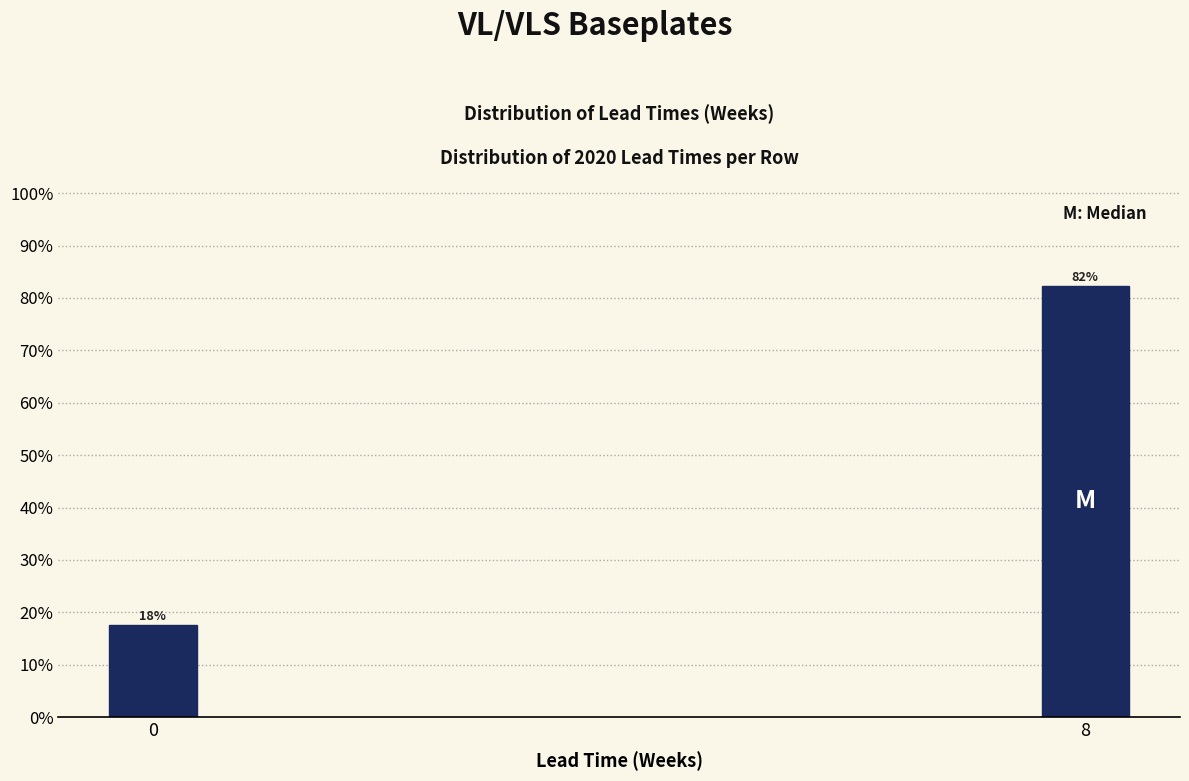

At which label does the data first exceed 82?

8